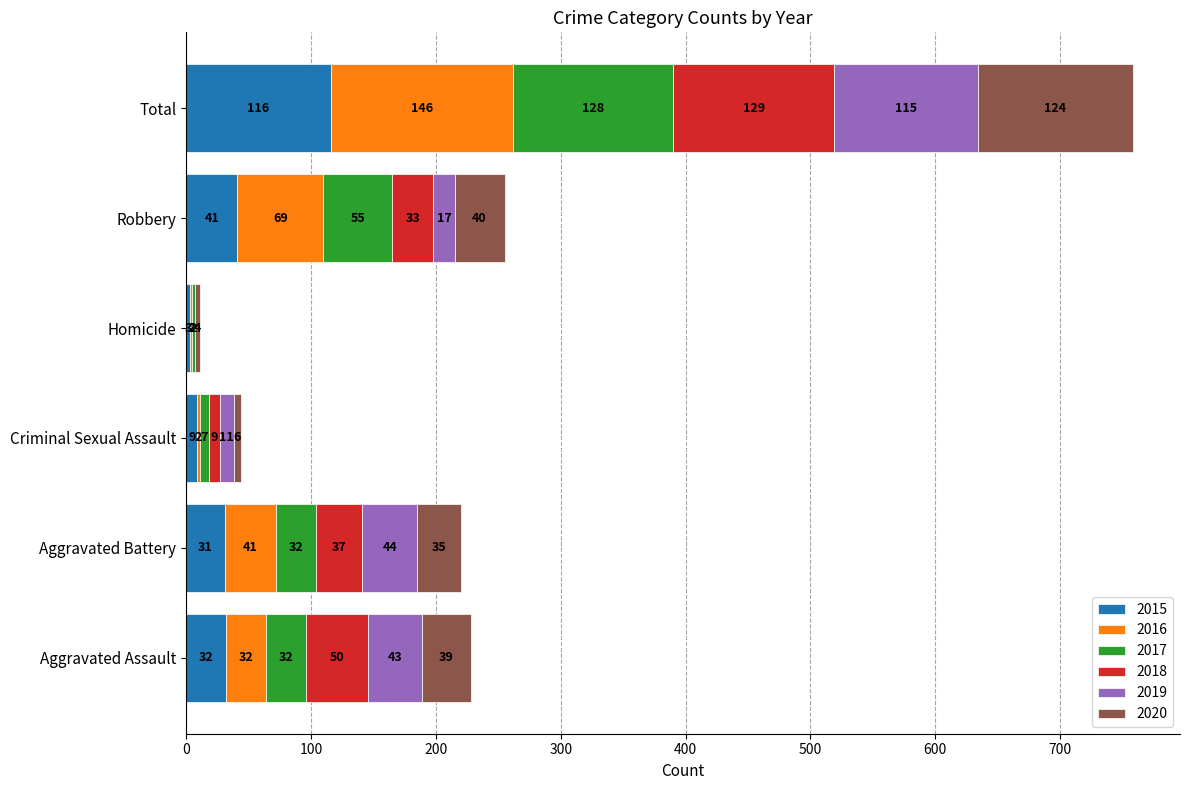

What are all the series names shown in the legend?

2015, 2016, 2017, 2018, 2019, 2020